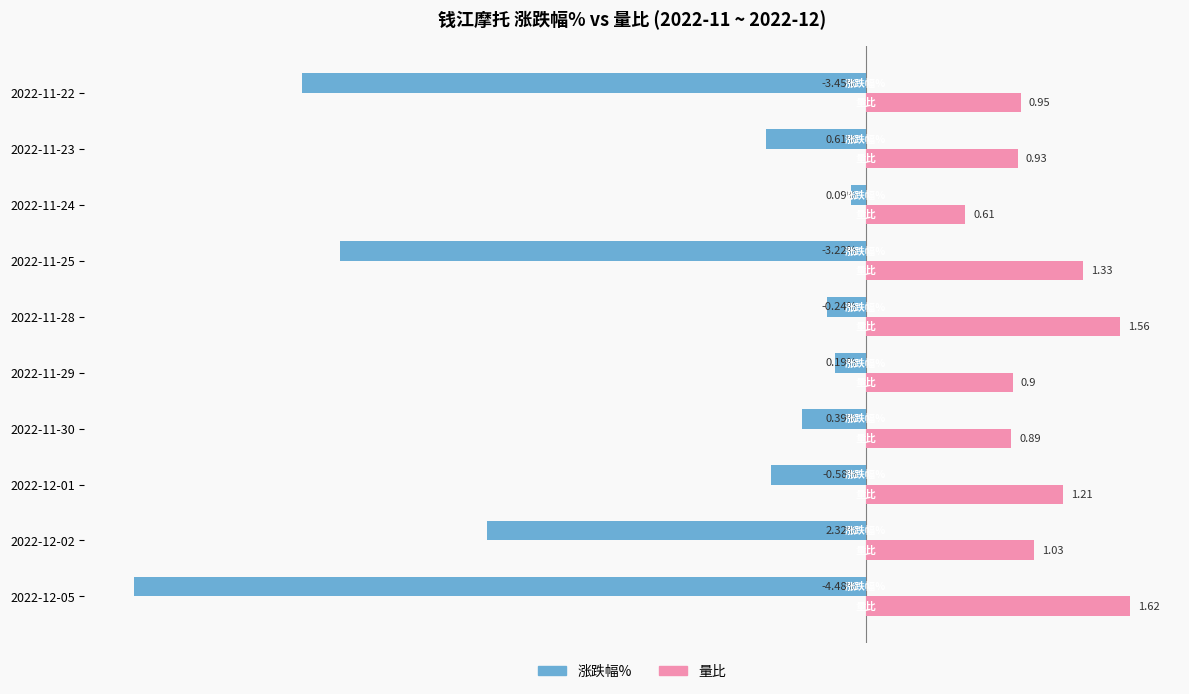

Which series has the largest range (max minus min)?

涨跌幅%